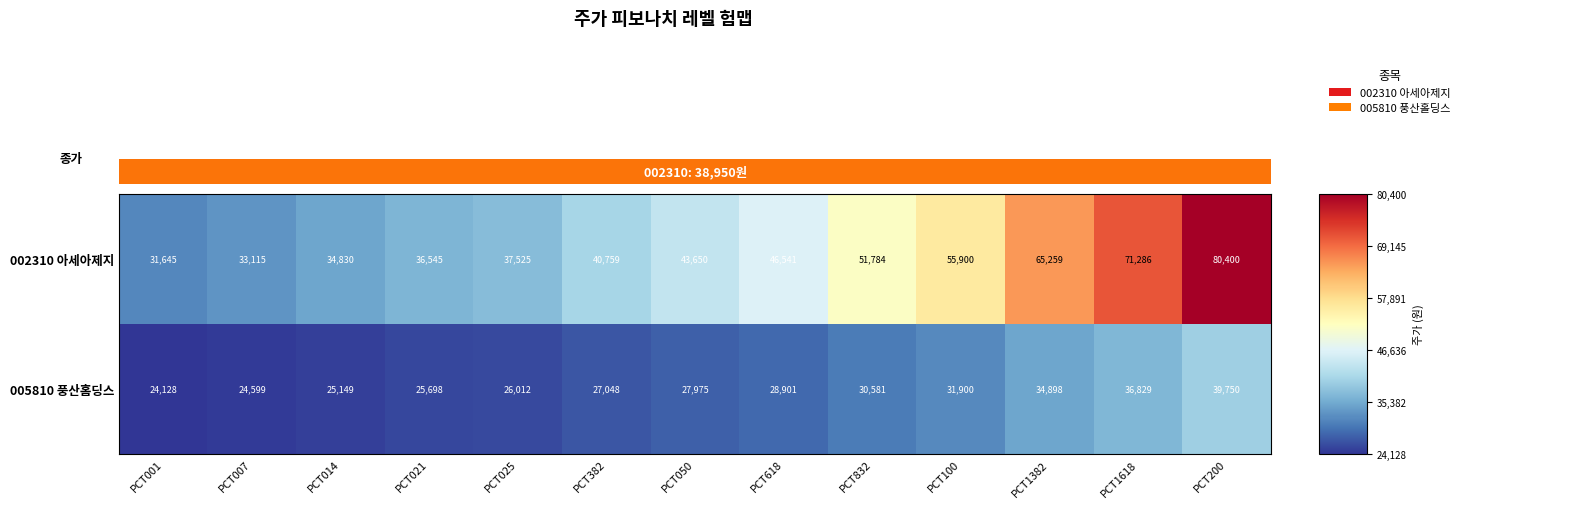

At which category does the chart reach its minimum across all series?

PCT001